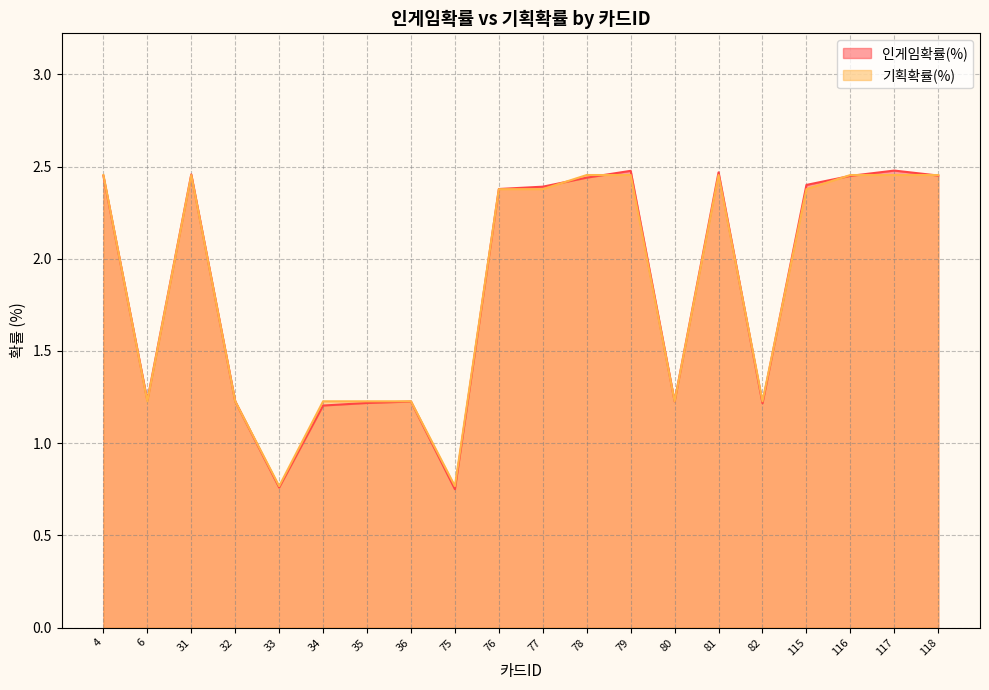

Is it true that 인게임확률(%) equals 0.8 at 82?

False